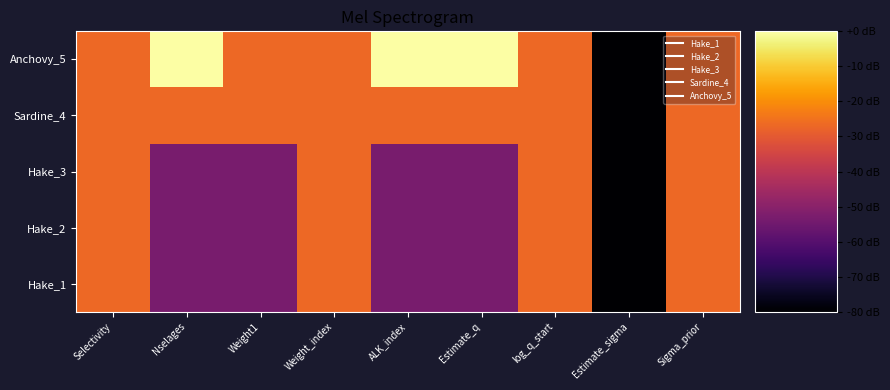

Reading left to right, list all the values displayed in this chart.

Hake_1: Selectivity=-26.7	Nselages=-53.3	Weight1=-53.3	Weight_index=-26.7	ALK_index=-53.3	Estimate_q=-53.3	log_q_start=-26.7	Estimate_sigma=-80.0	Sigma_prior=-26.7
Hake_2: Selectivity=-26.7	Nselages=-53.3	Weight1=-53.3	Weight_index=-26.7	ALK_index=-53.3	Estimate_q=-53.3	log_q_start=-26.7	Estimate_sigma=-80.0	Sigma_prior=-26.7
Hake_3: Selectivity=-26.7	Nselages=-53.3	Weight1=-53.3	Weight_index=-26.7	ALK_index=-53.3	Estimate_q=-53.3	log_q_start=-26.7	Estimate_sigma=-80.0	Sigma_prior=-26.7
Sardine_4: Selectivity=-26.7	Nselages=-26.7	Weight1=-26.7	Weight_index=-26.7	ALK_index=-26.7	Estimate_q=-26.7	log_q_start=-26.7	Estimate_sigma=-80.0	Sigma_prior=-26.7
Anchovy_5: Selectivity=-26.7	Nselages=0.0	Weight1=-26.7	Weight_index=-26.7	ALK_index=0.0	Estimate_q=0.0	log_q_start=-26.7	Estimate_sigma=-80.0	Sigma_prior=-26.7